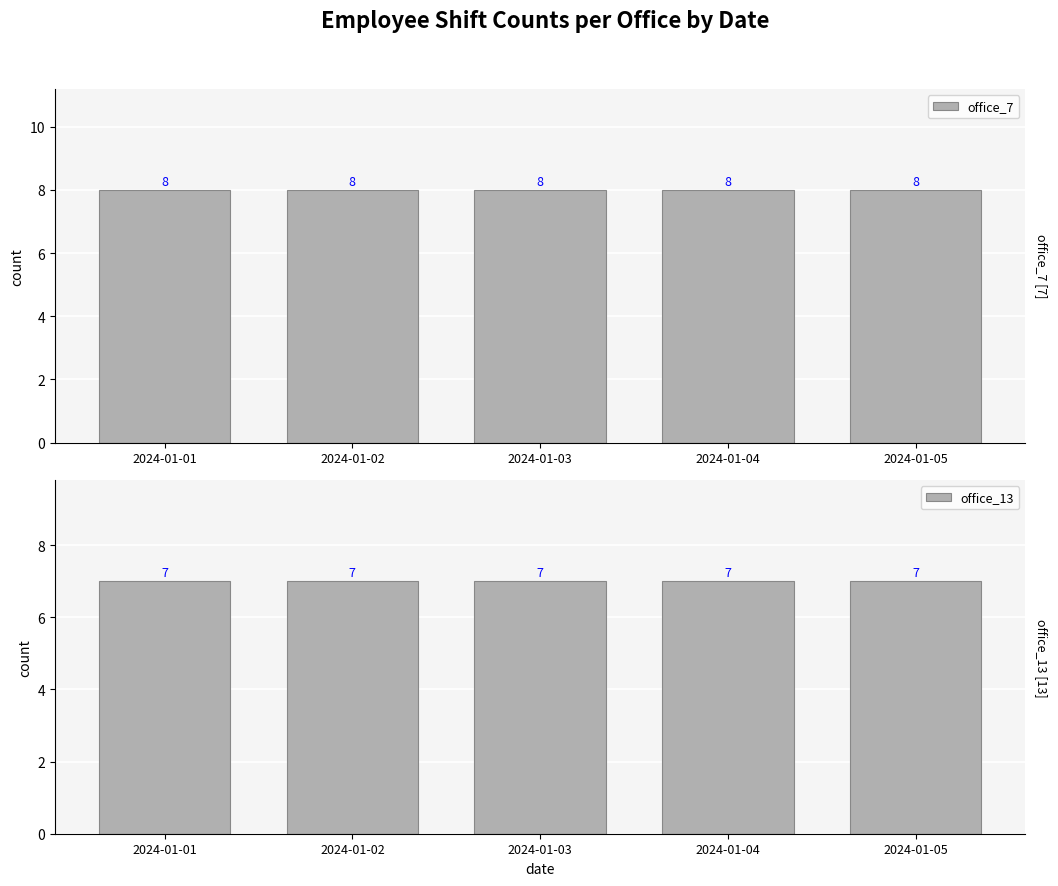

Between 2024-01-04 and 2024-01-05, which series saw the biggest shift?

office_7